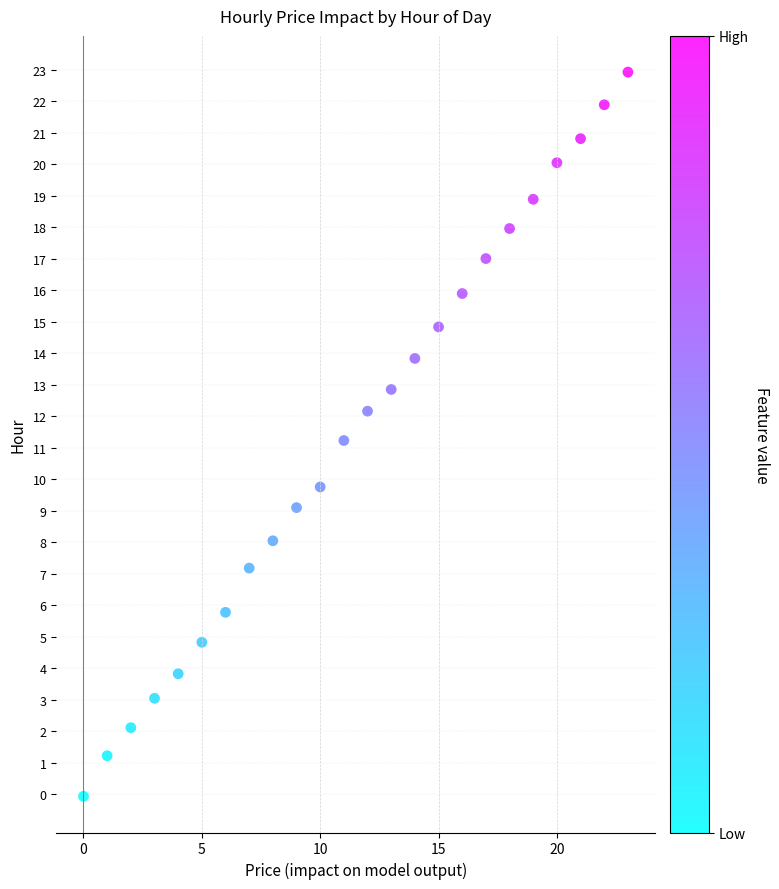

What is the range of Y values (max minus min)?

23.0